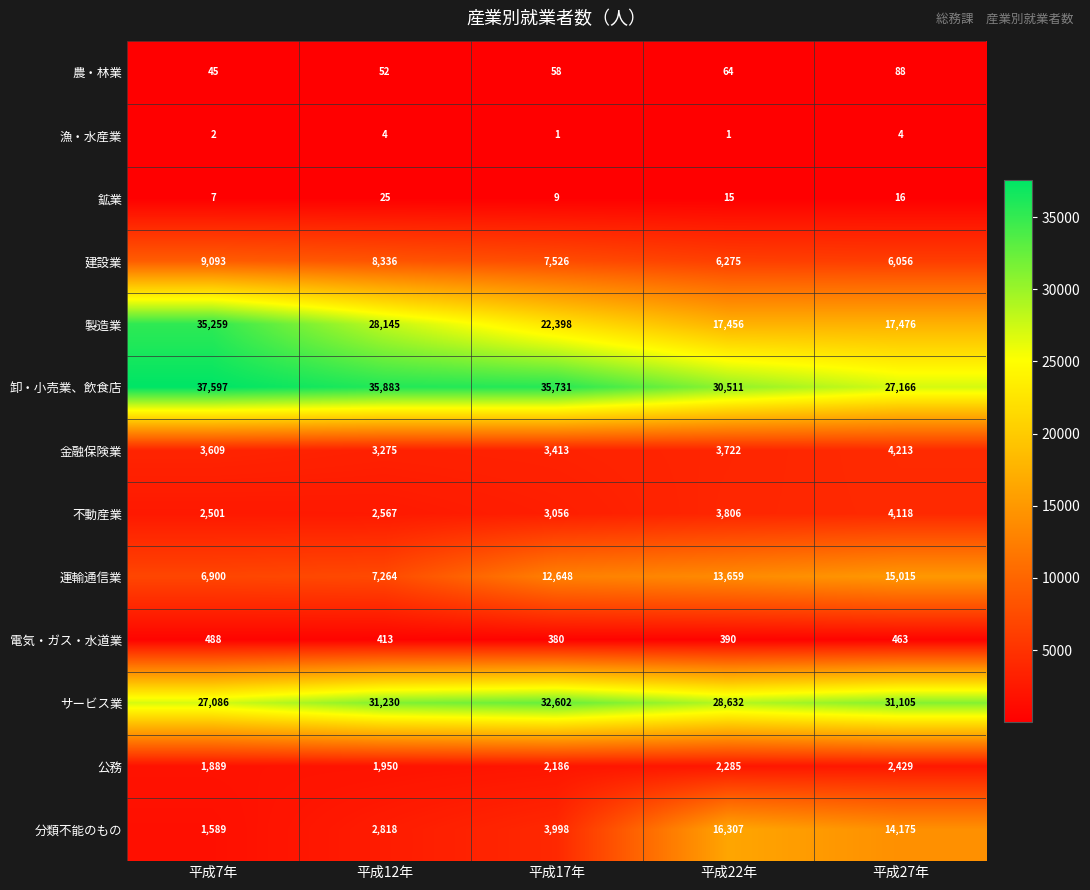

Where is 卸・小売業、飲食店 nearest to the value 32381?

平成22年